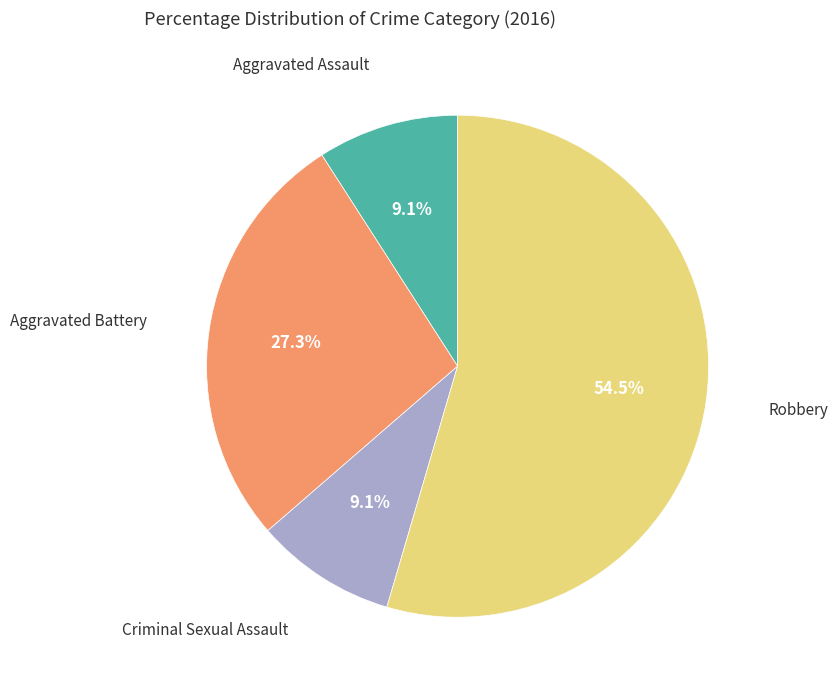

How many segments does this pie chart have?

4